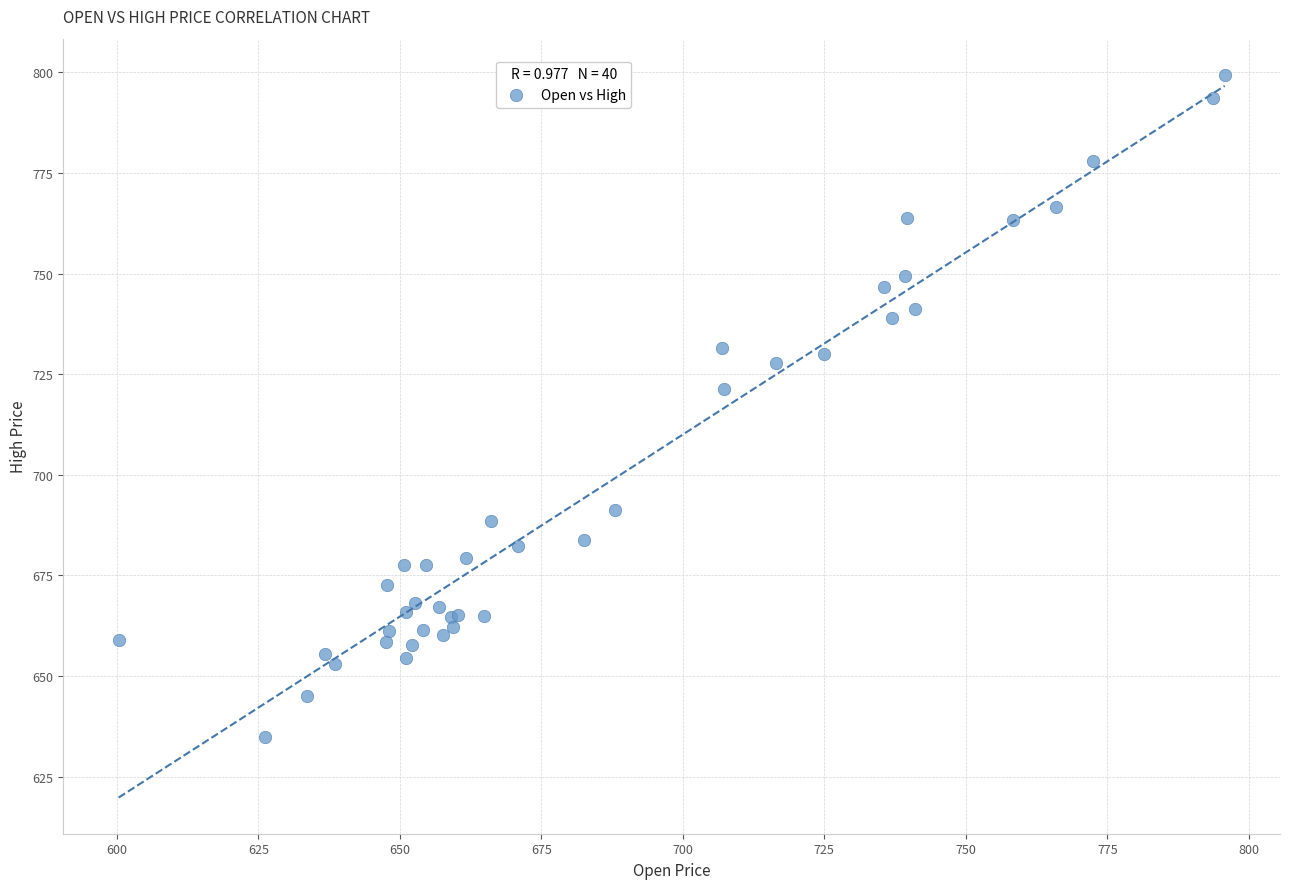

What Y value in the scatter plot is closest to 717?

721.2